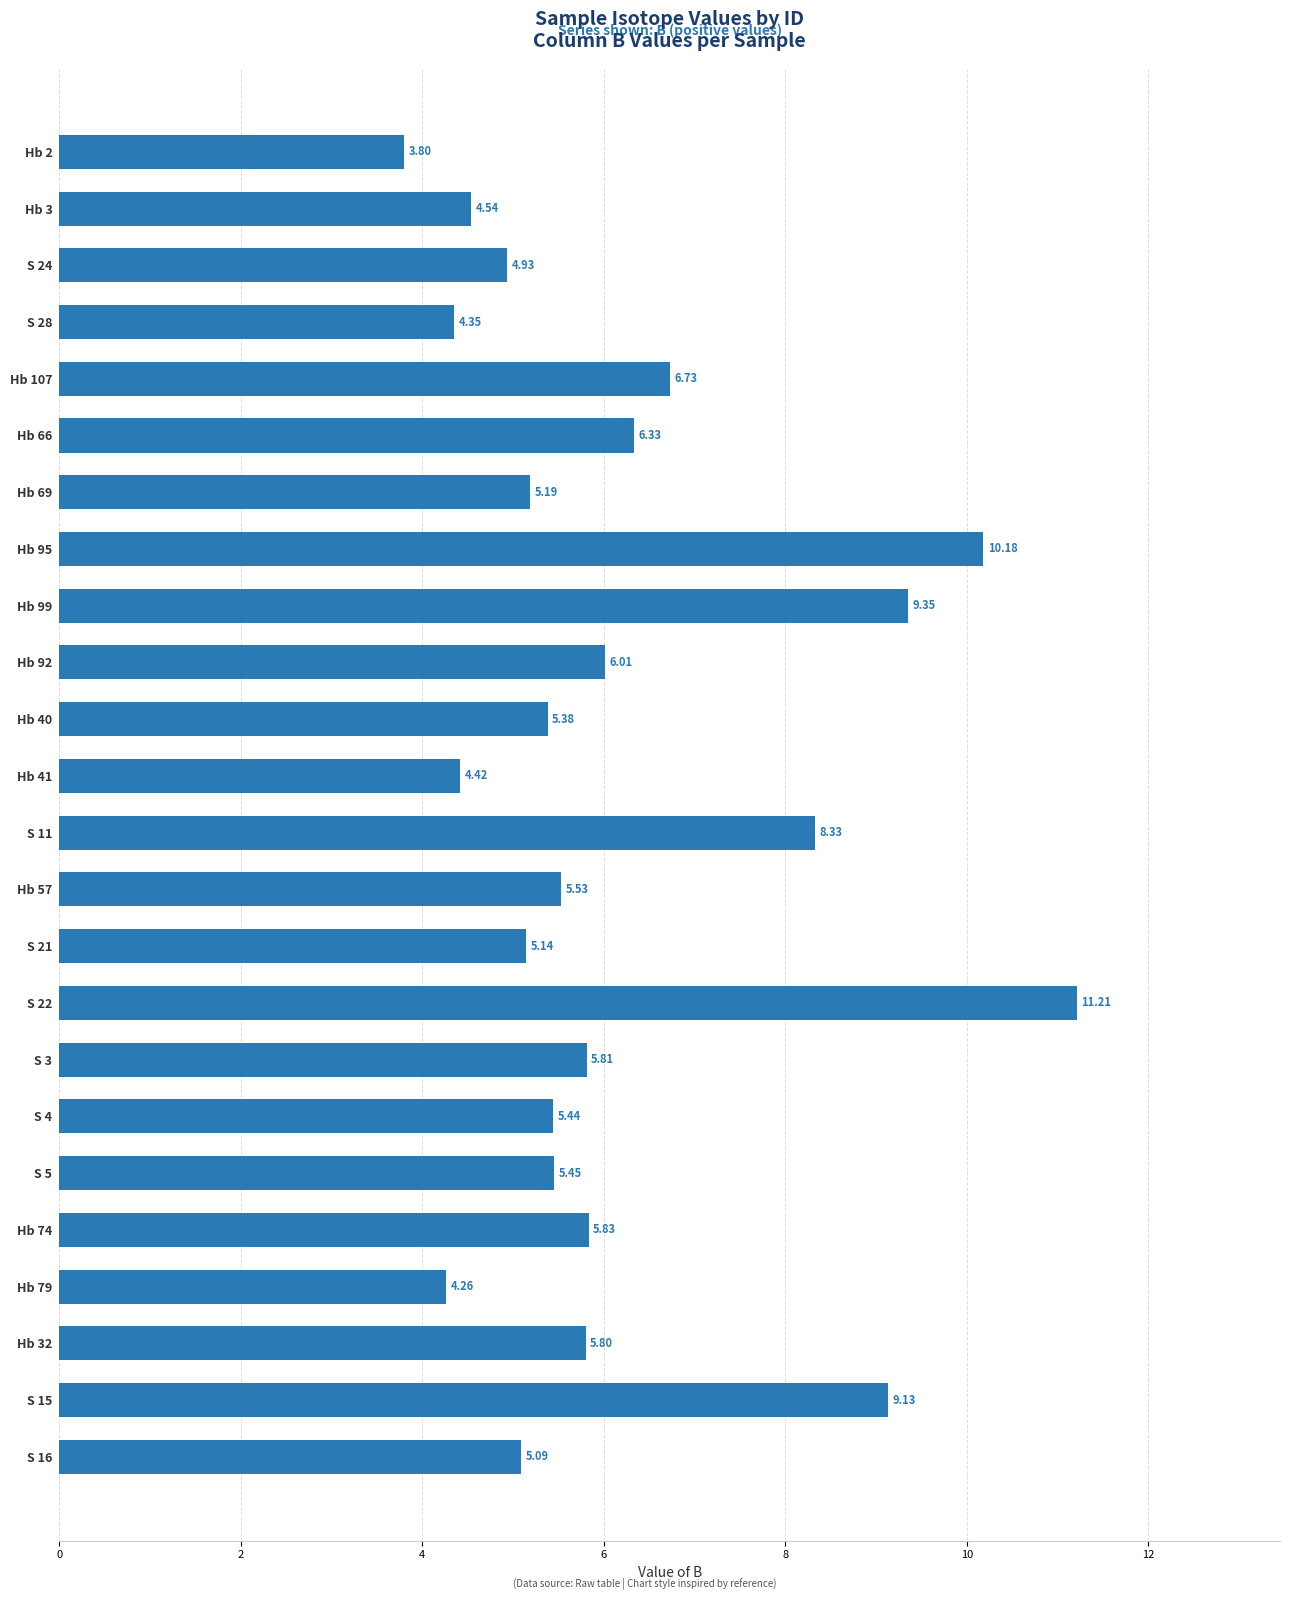

List the labels in order of value, smallest first.

Hb 2, Hb 79, S 28, Hb 41, Hb 3, S 24, S 16, S 21, Hb 69, Hb 40, S 4, S 5, Hb 57, Hb 32, S 3, Hb 74, Hb 92, Hb 66, Hb 107, S 11, S 15, Hb 99, Hb 95, S 22